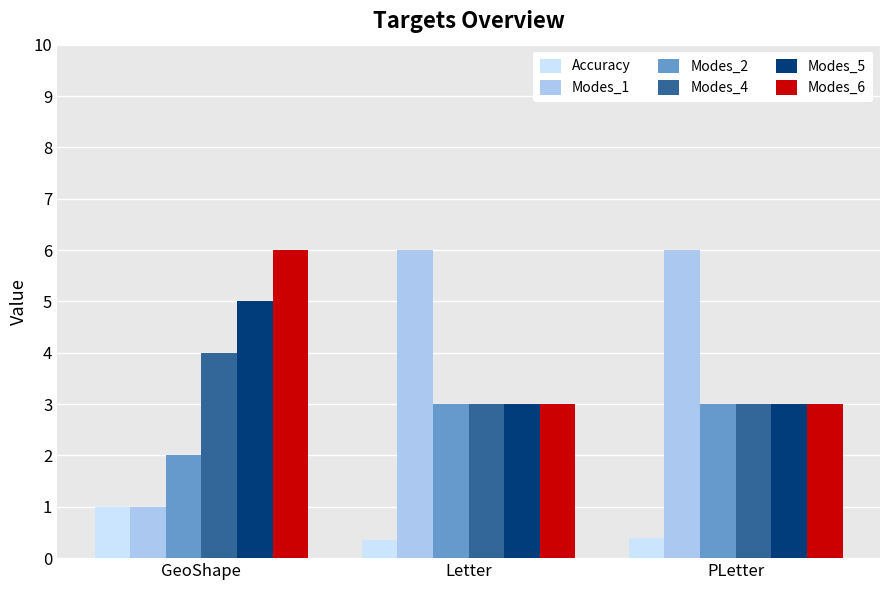

What is the sum of the Modes_1 values at PLetter and GeoShape?

7.0